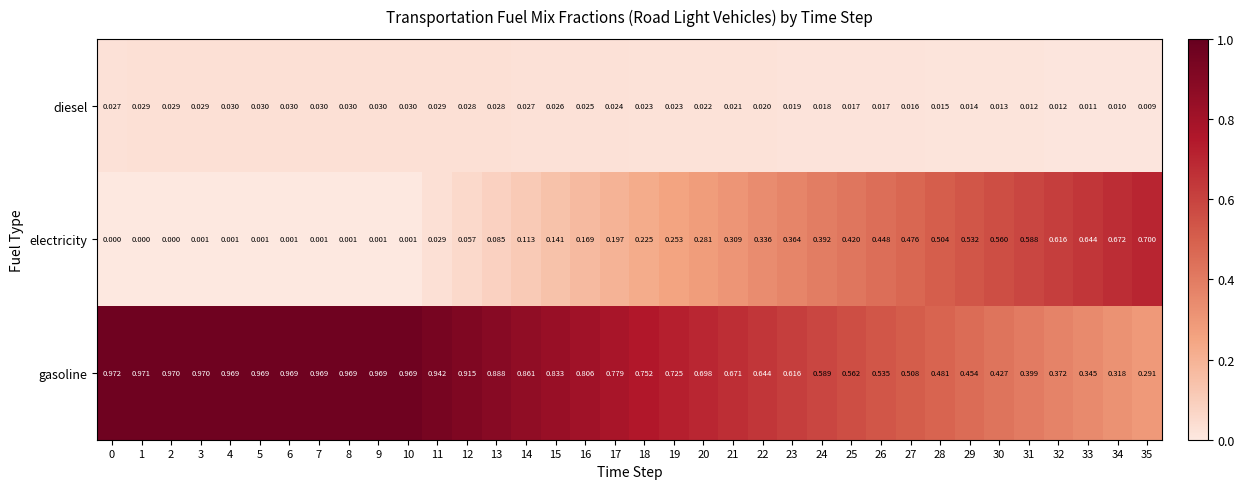

Between 30 and 35, which series saw the biggest shift?

electricity